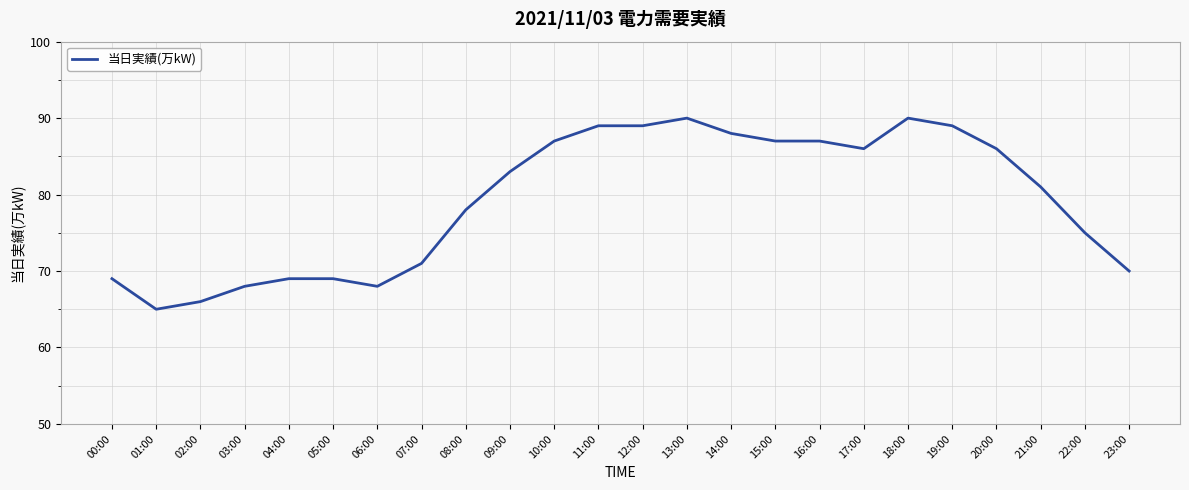

What is the difference between the maximum and second lowest values?

24